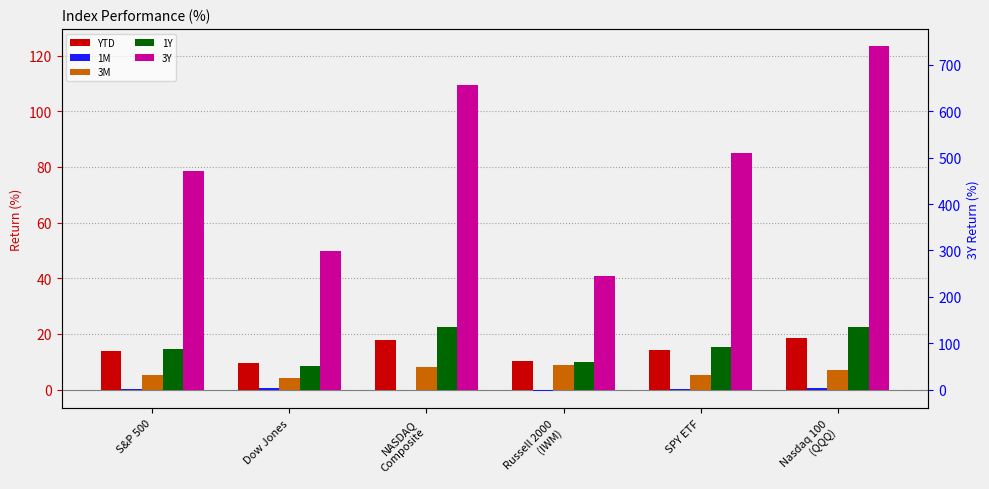

How many bars are there in each group?

5